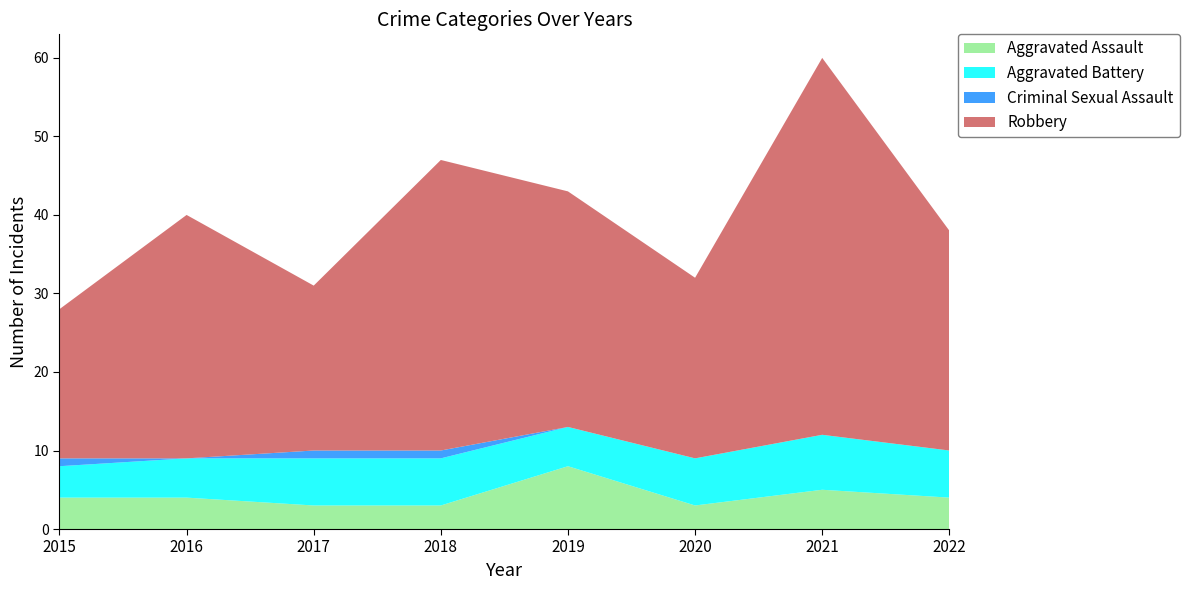

Reading right to left, extract all data points from this chart.

Aggravated Assault: 4	5	3	8	3	3	4	4
Aggravated Battery: 6	7	6	5	6	6	5	4
Criminal Sexual Assault: 0	0	0	0	1	1	0	1
Robbery: 28	48	23	30	37	21	31	19